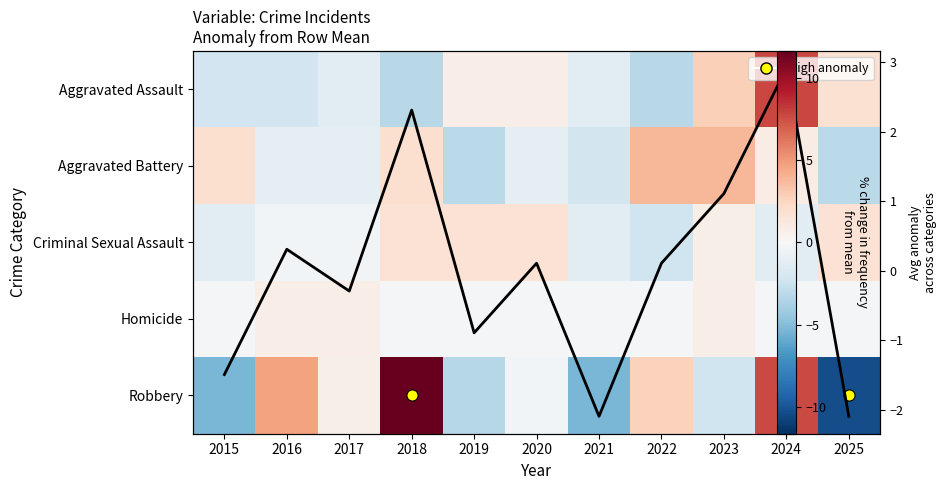

How many values in the Criminal Sexual Assault series are below 0?

6